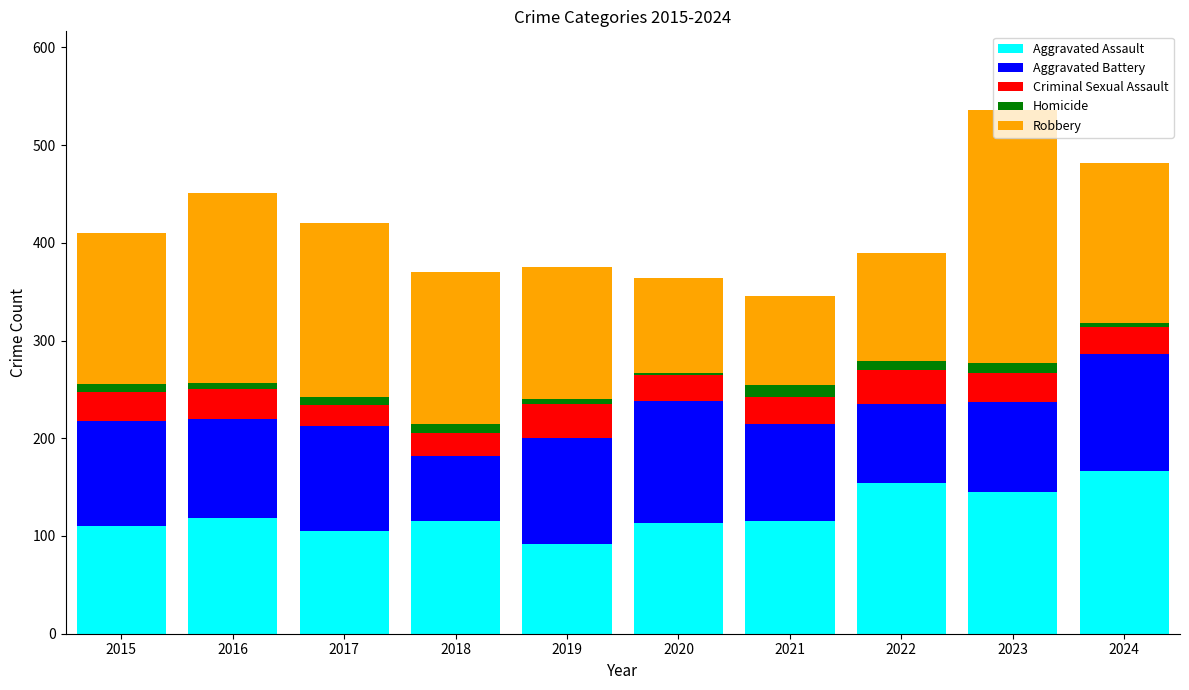

What is the total value across all series at 2021?

346